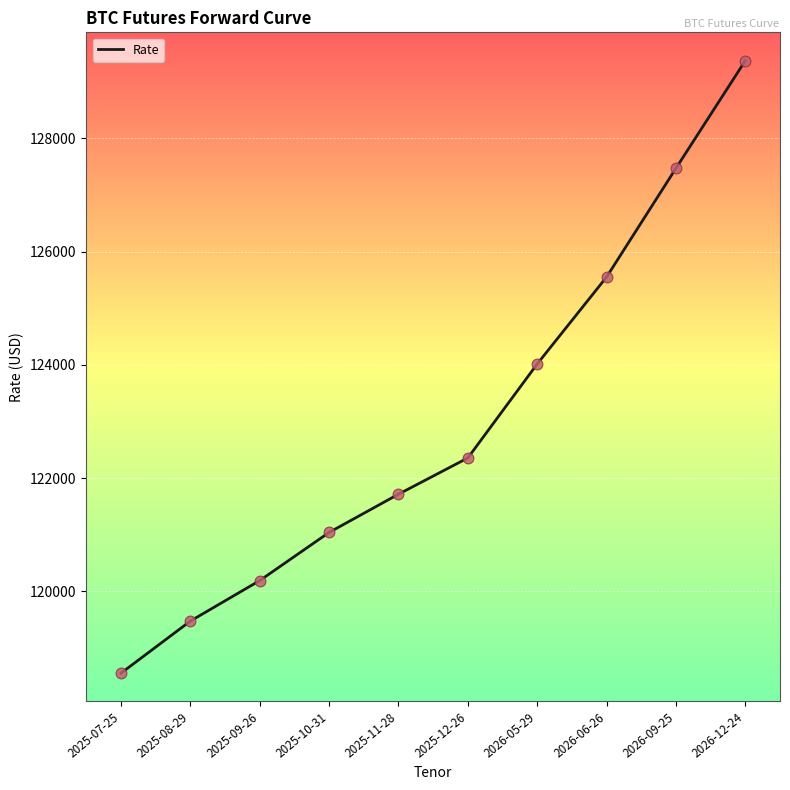

Approximately how many times larger is the value at 2025-07-25 compared to 2025-11-28?

1.0